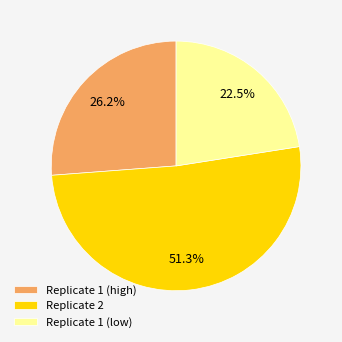

Is there a majority slice in this chart?

Yes